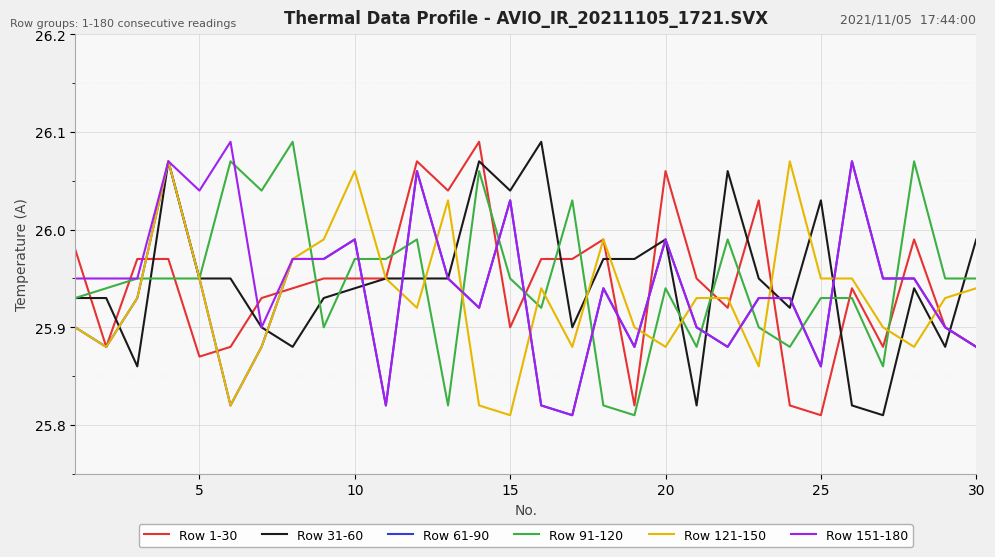

True or false: Row 61-90 has more than 1 interior local peaks.

True